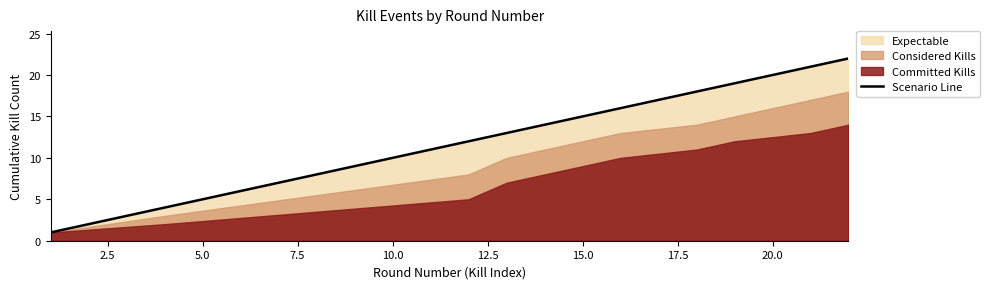

What is the difference between the maximum and minimum values?

21